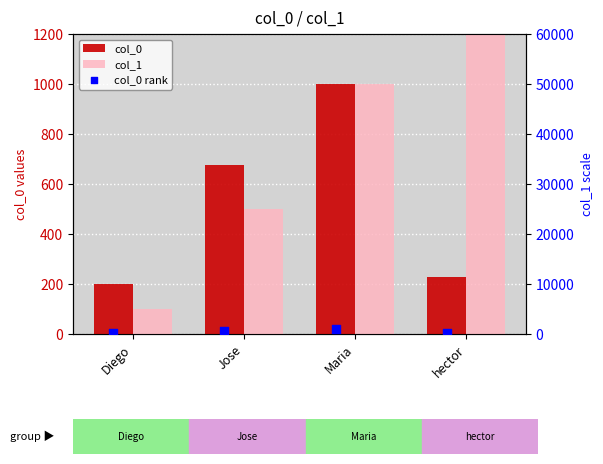

Which series has the largest Y range (max minus min)?

col_1